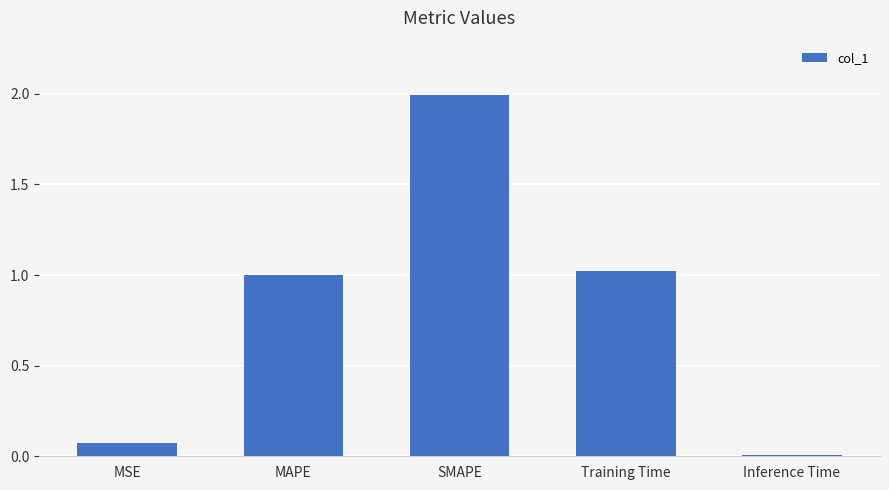

Is it true that the value at Training Time is 1.0?

True